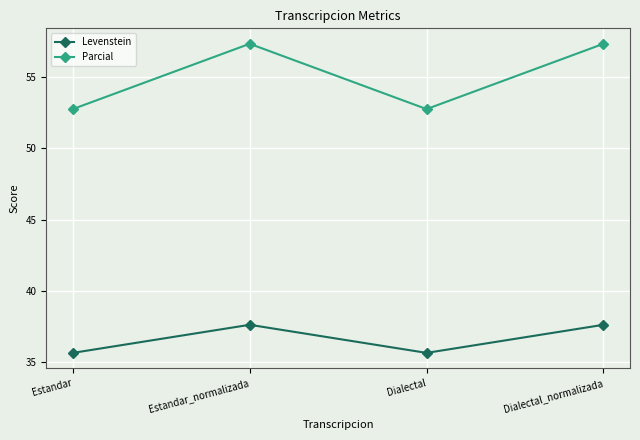

Which series has the largest range (max minus min)?

Parcial